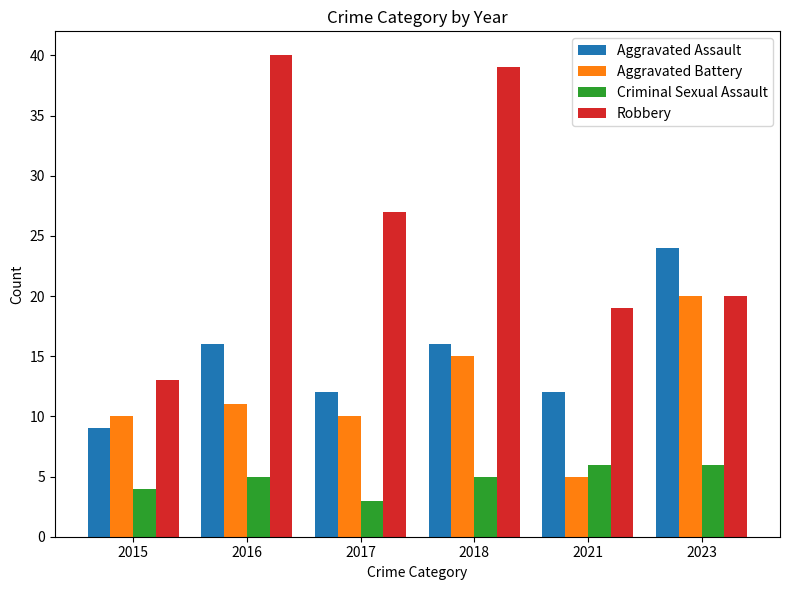

What is the lowest value of the Robbery series?

13